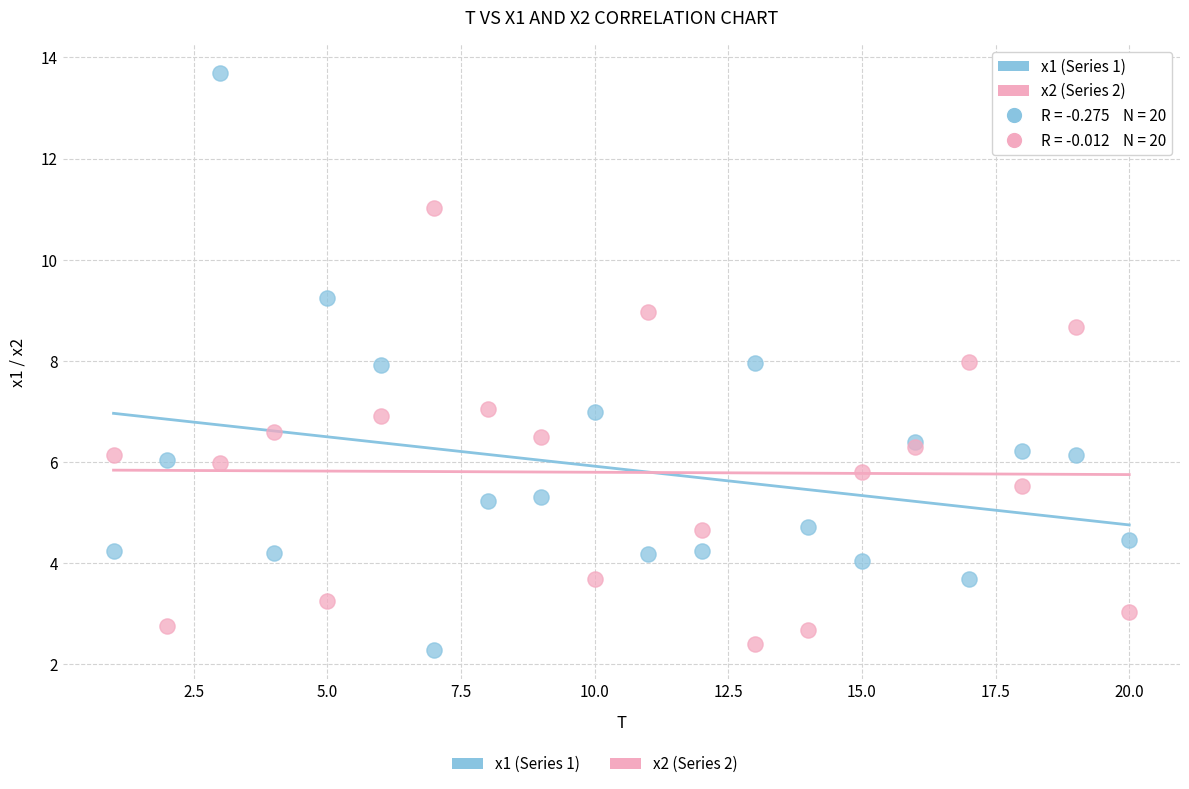

Which series has the widest spread of Y values?

x1 (Series 1)